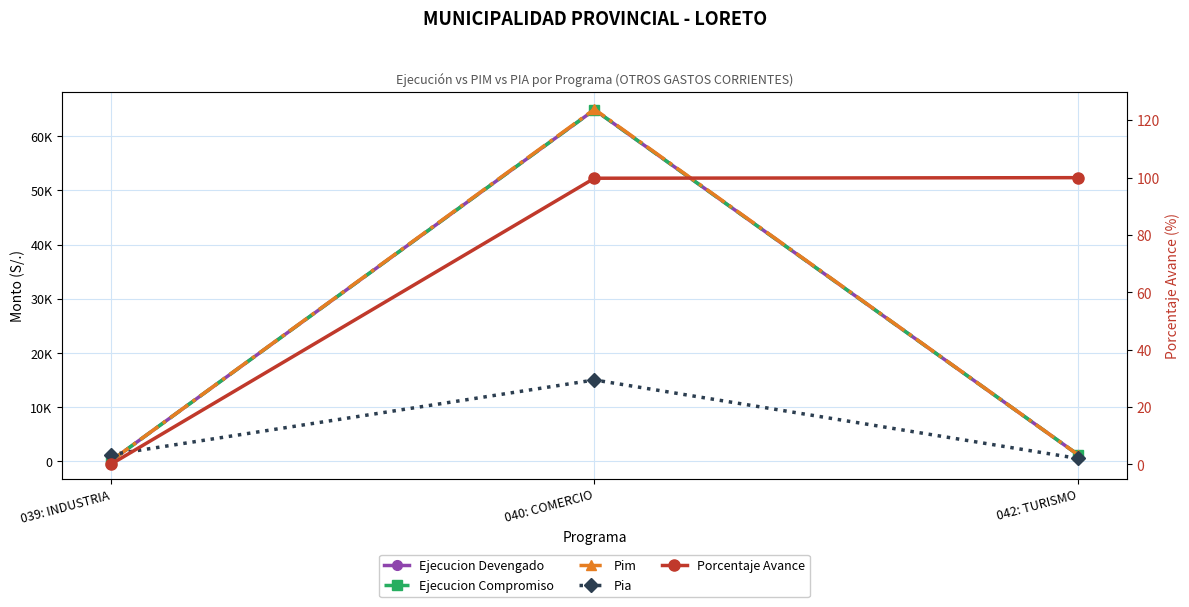

Read the Pia value at 039: INDUSTRIA.

1200.0